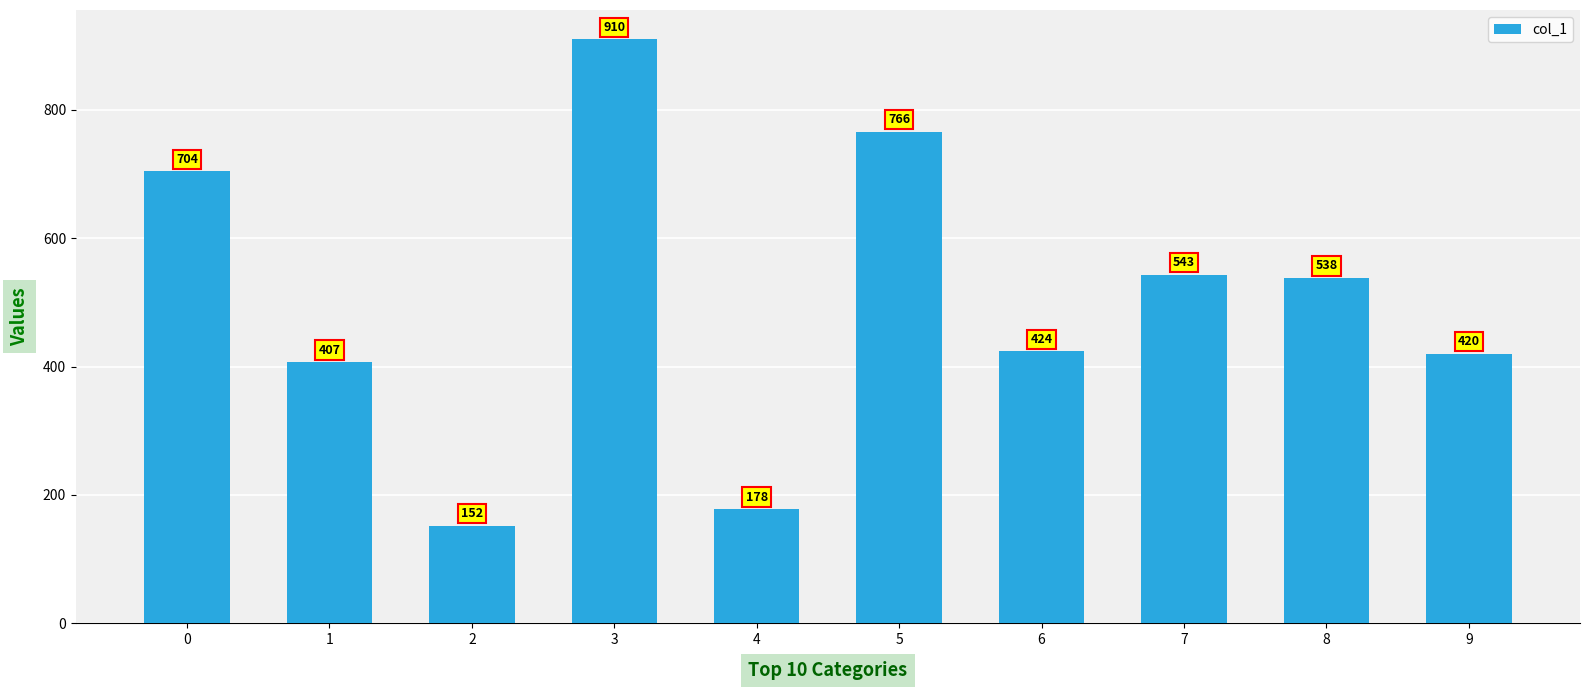

What is the value of the 6th bar from the left?

766